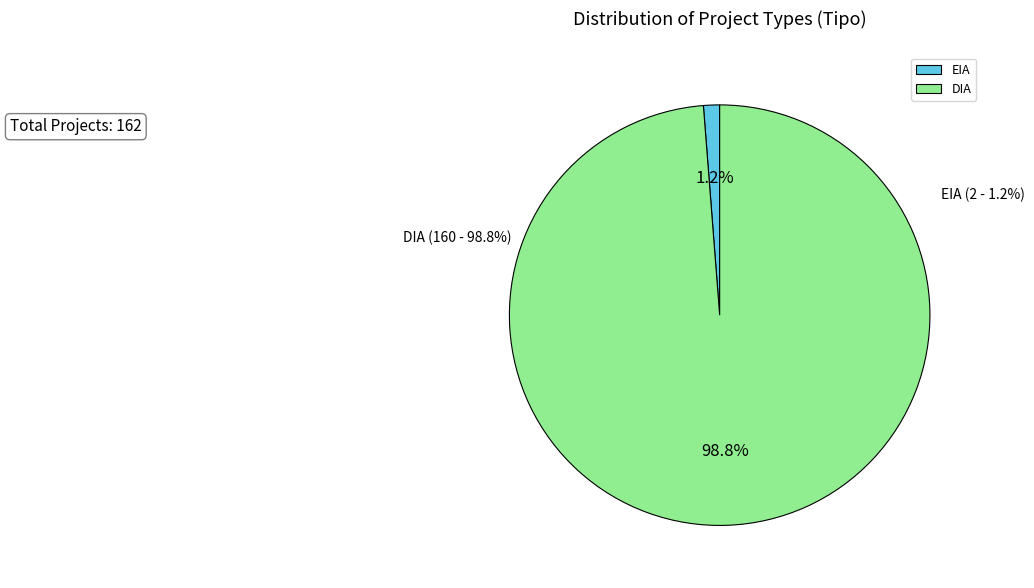

Which slice represents more than half of the pie?

DIA